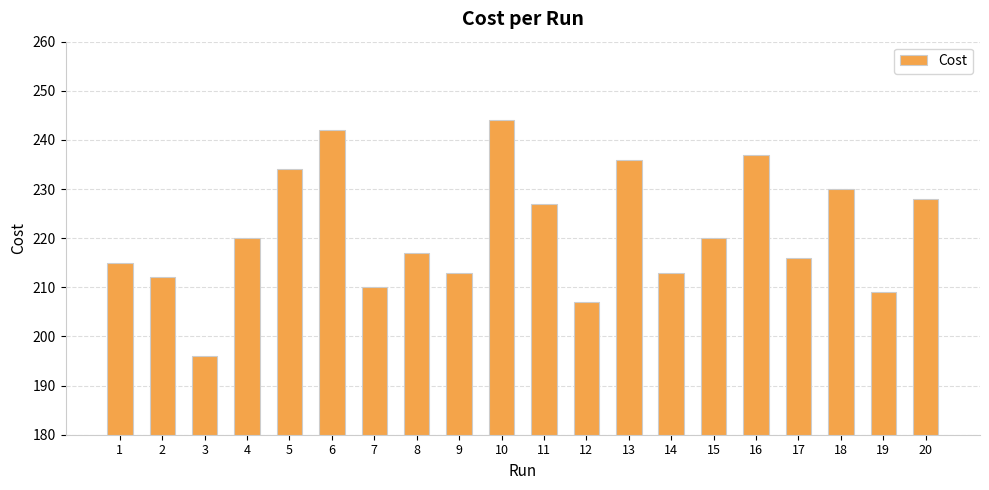

What is the minimum value shown in the chart?

196